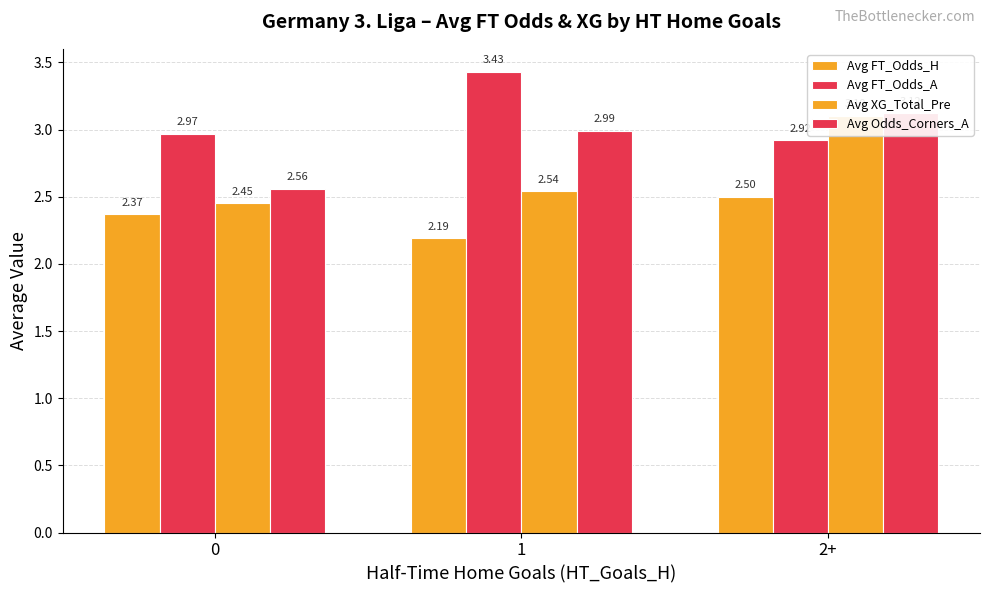

What are all the series names shown in the legend?

Avg FT_Odds_H, Avg FT_Odds_A, Avg XG_Total_Pre, Avg Odds_Corners_A